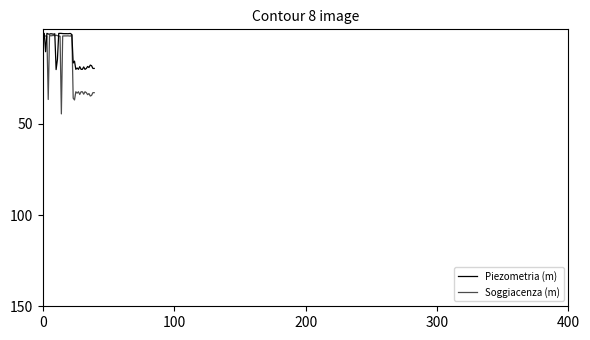

Does the chart display data point markers on the line(s)?

No